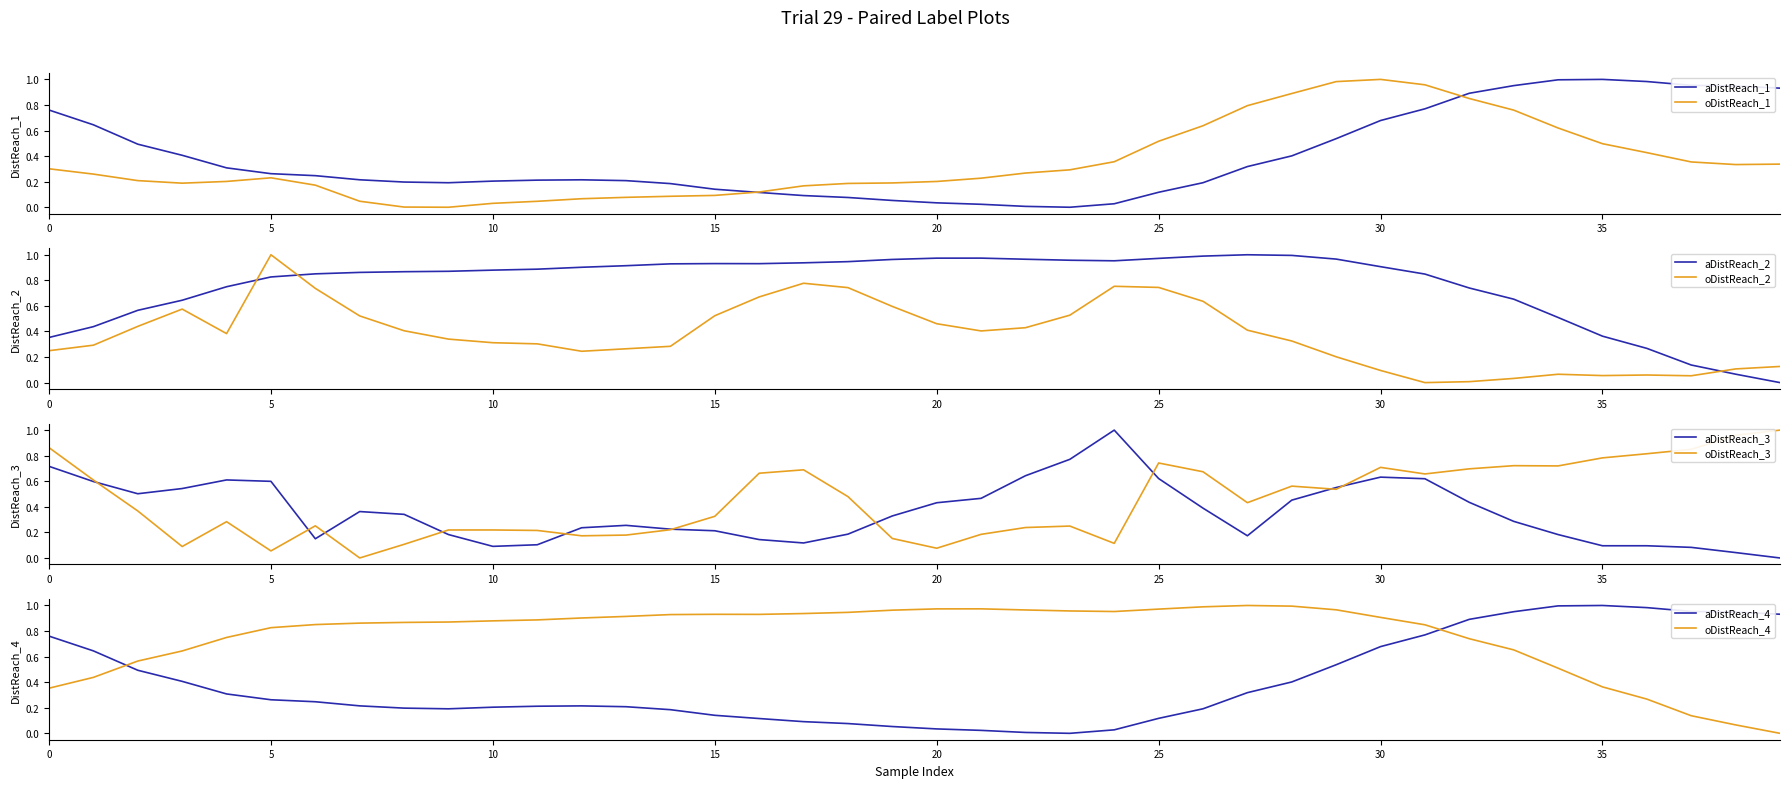

After their last crossing, which series has the higher values: aDistReach_2 or oDistReach_2?

oDistReach_2